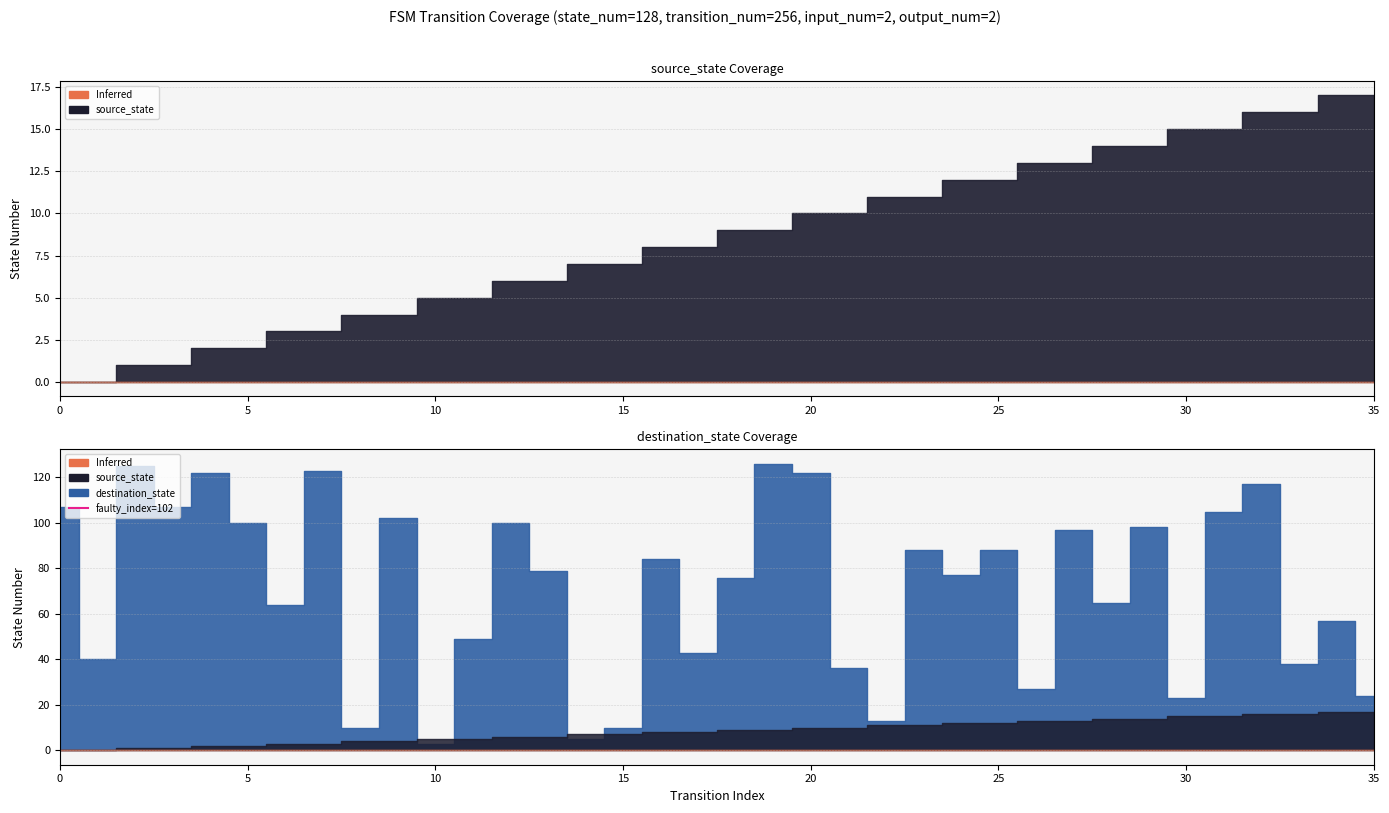

Is it true that the value at 5 is 1?

False